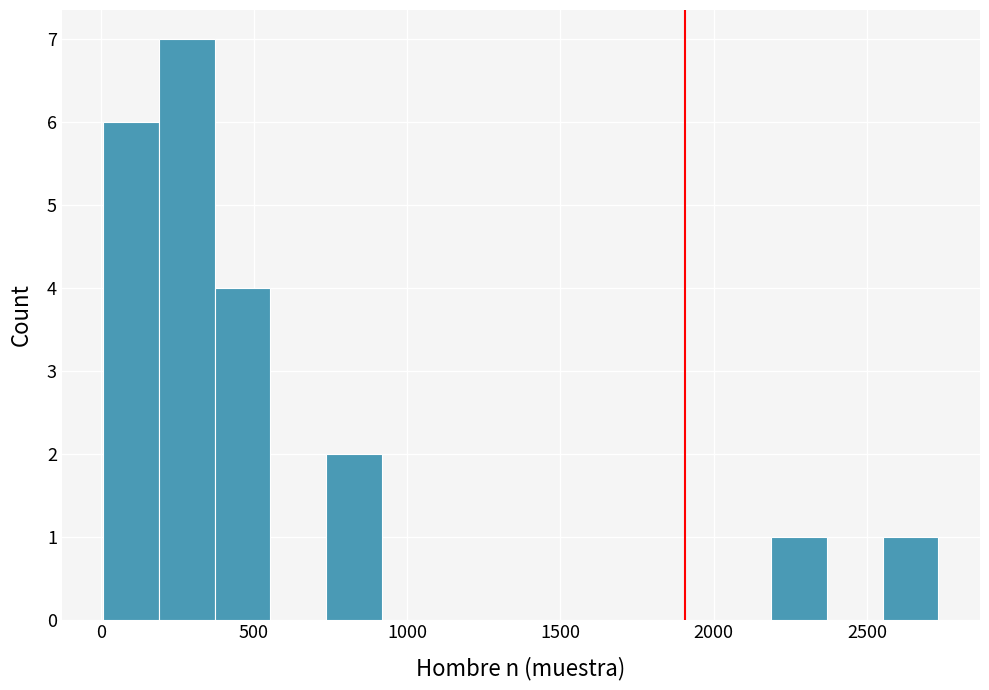

Around what value on the x-axis is the tallest bar? Give the approximate position of its centre, as read against the axis.

300